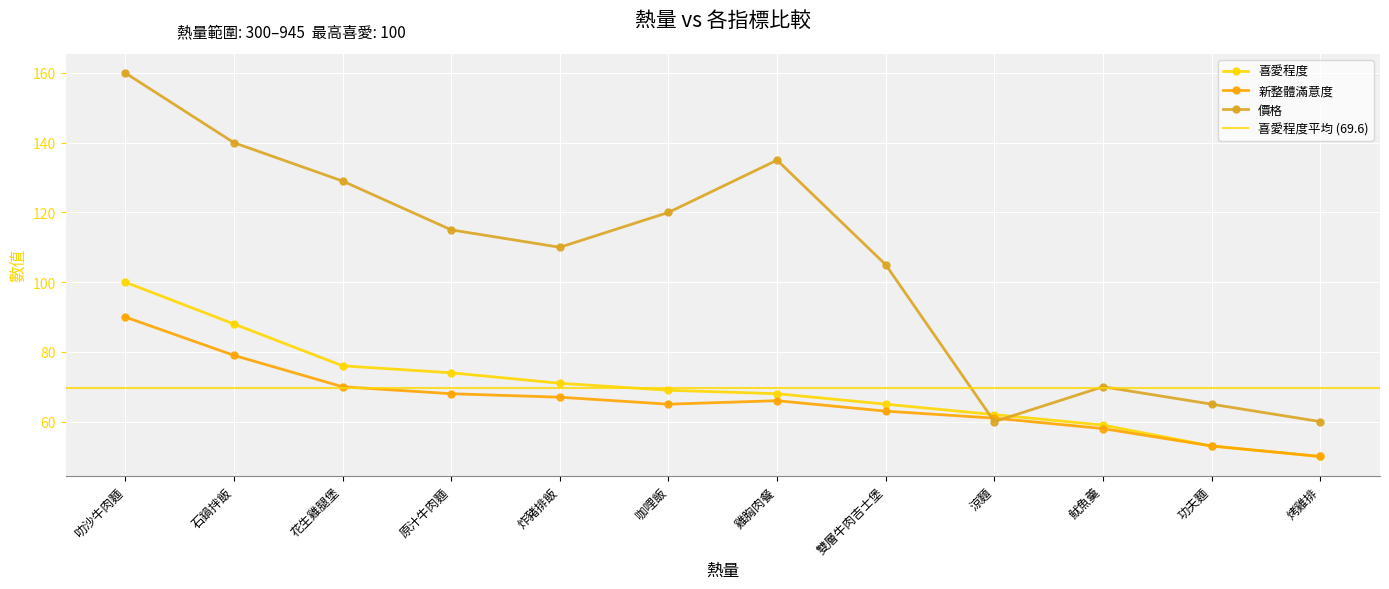

Between 石鍋拌飯 and 功夫麵, which series saw the biggest shift?

價格